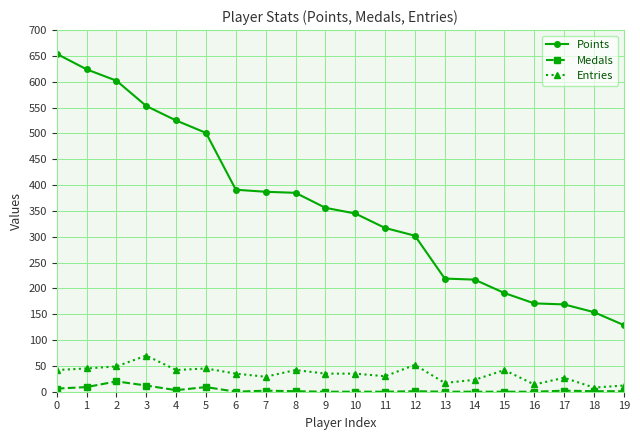

True or false: Medals and Points intersect in this chart.

False